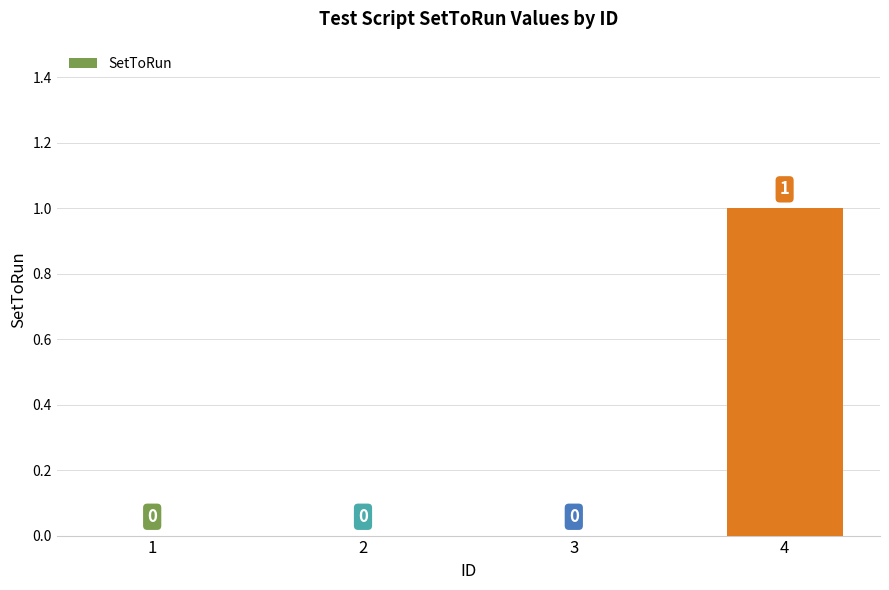

At which category does the chart reach its peak across all series?

4